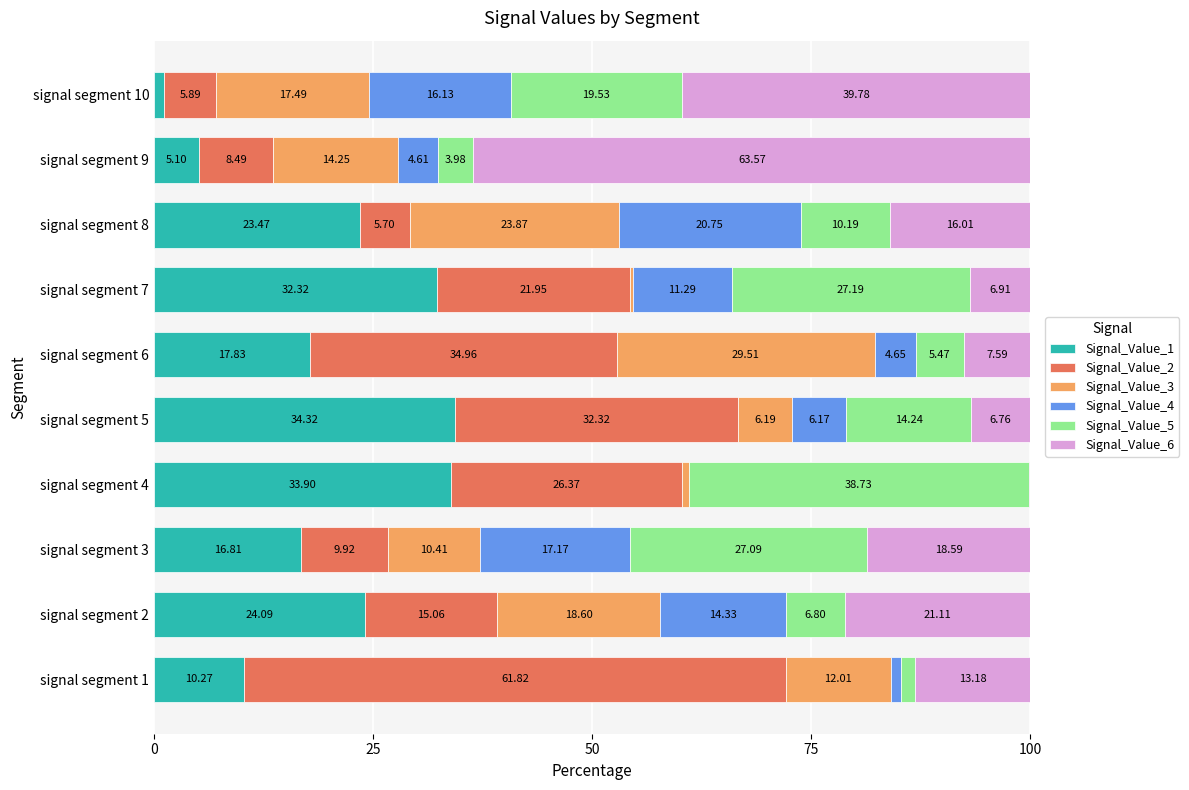

How many data points in Signal_Value_1 are above 23?

5